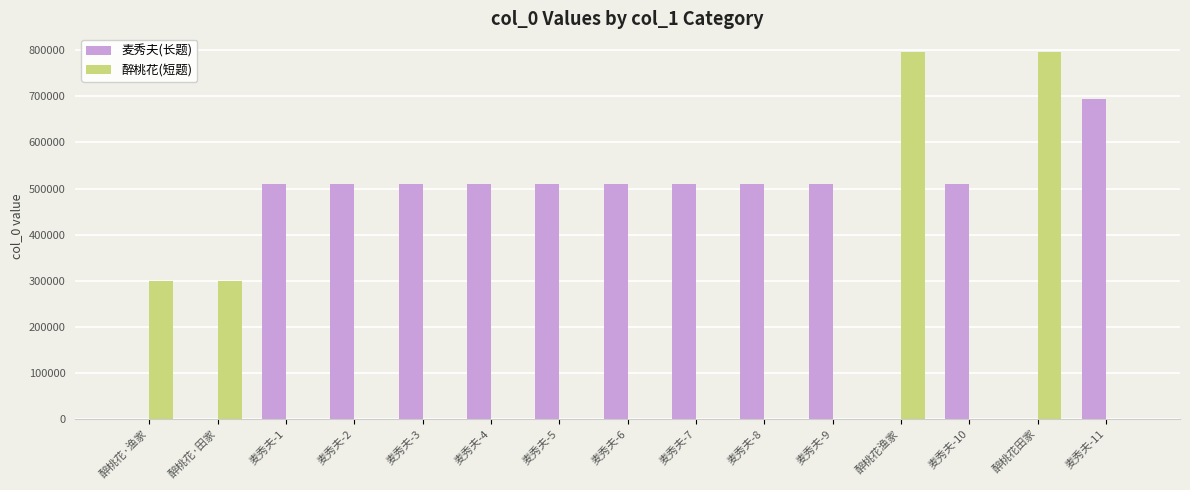

Count the number of categories in the chart.

15